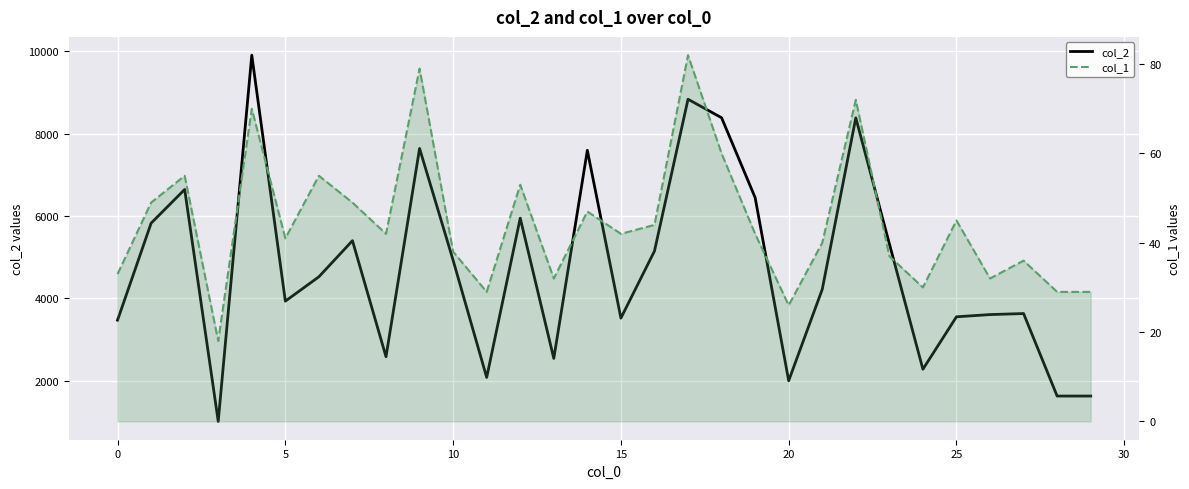

What are all the series names shown in the legend?

col_2, col_1